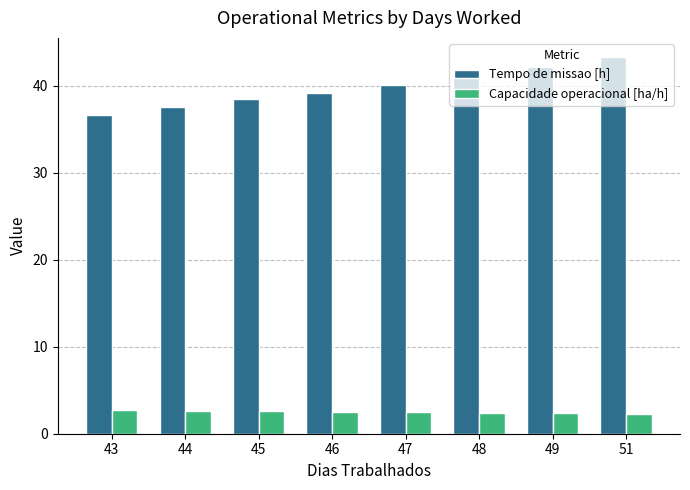

At which label does Tempo de missao [h] first exceed 40?

47